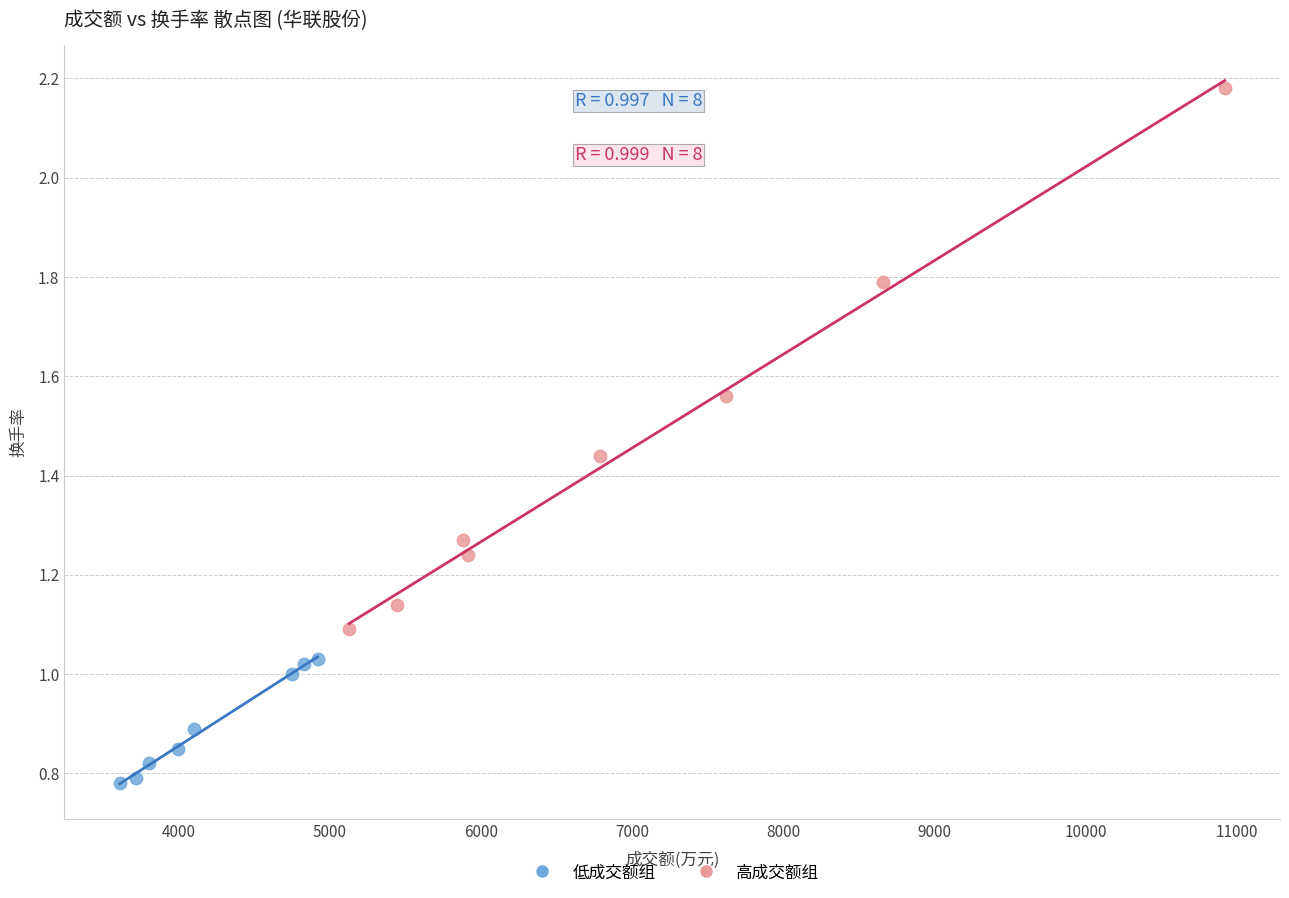

Which series has the largest Y range (max minus min)?

高成交额组